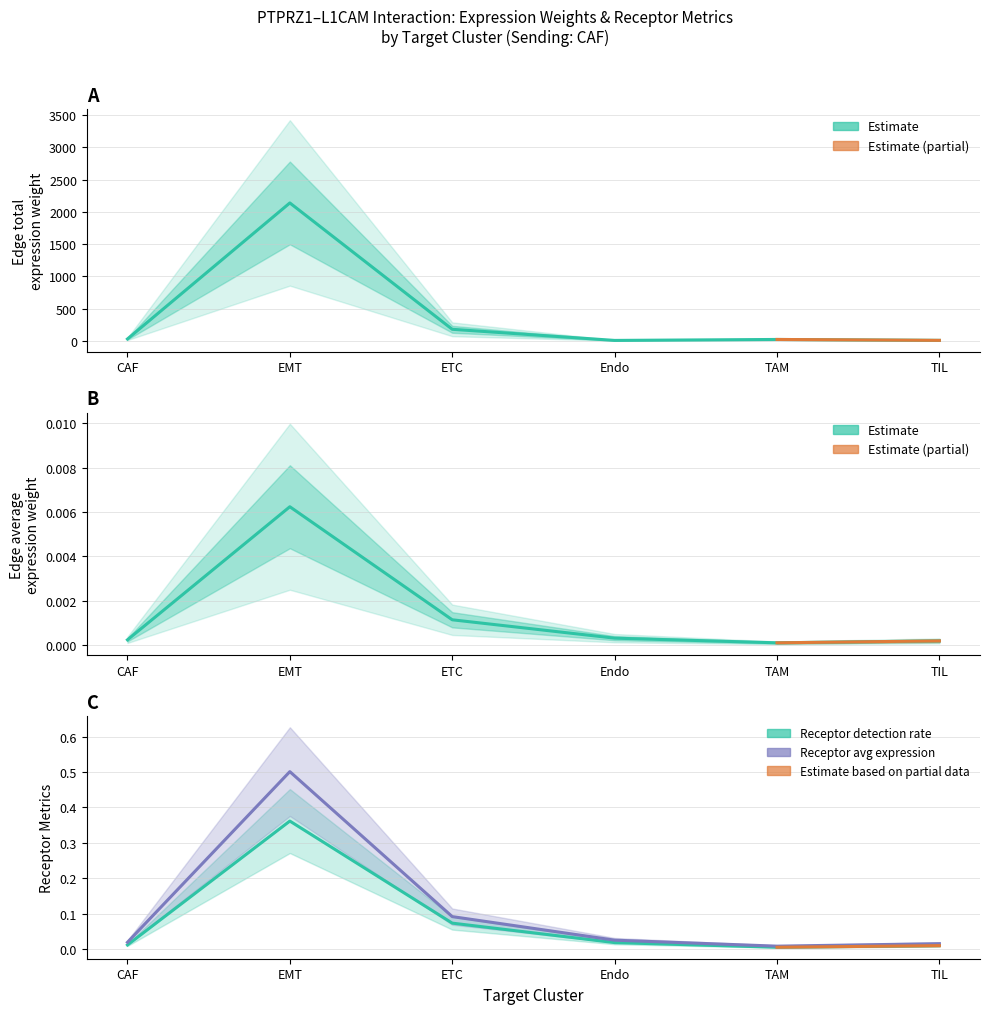

What is the label of the 3rd point from the left?

ETC